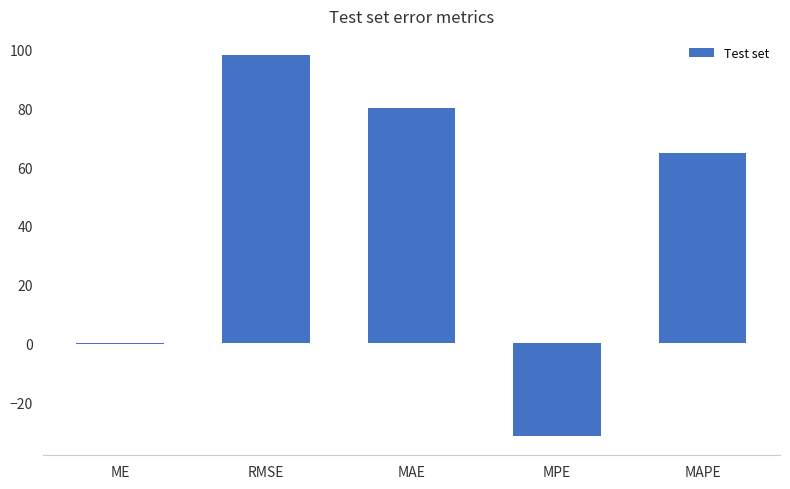

What is the greatest value displayed?

98.2